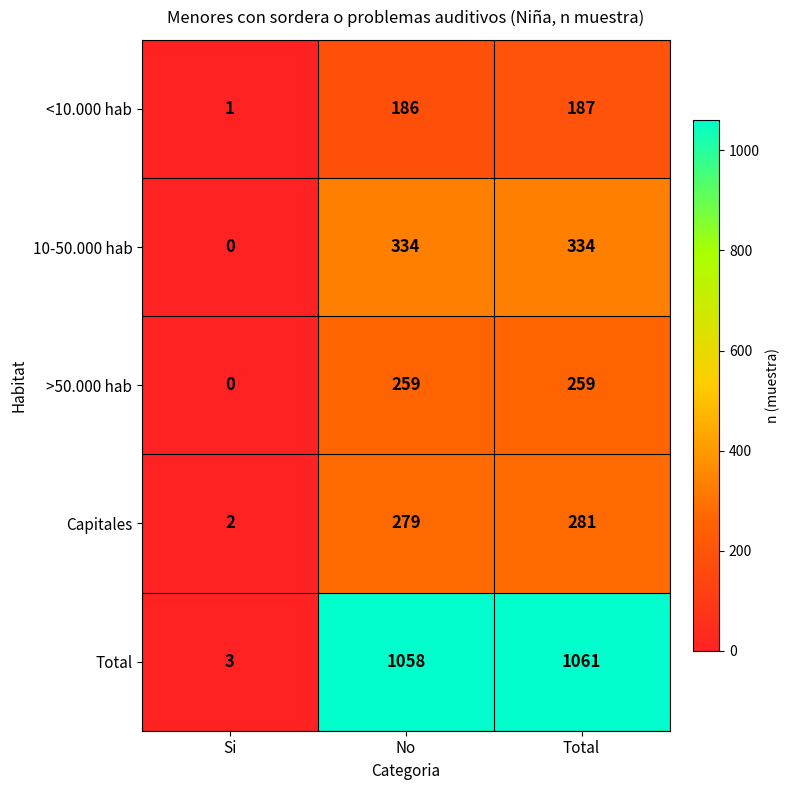

At which category is the sum across all series the highest?

Total